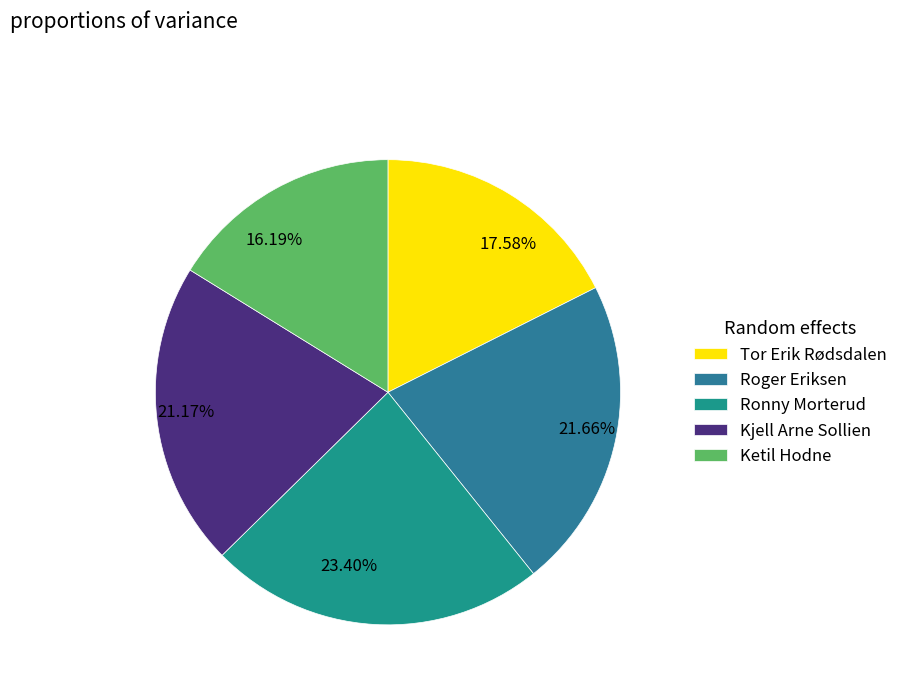

Between Kjell Arne Sollien and Ketil Hodne, which is larger?

Kjell Arne Sollien